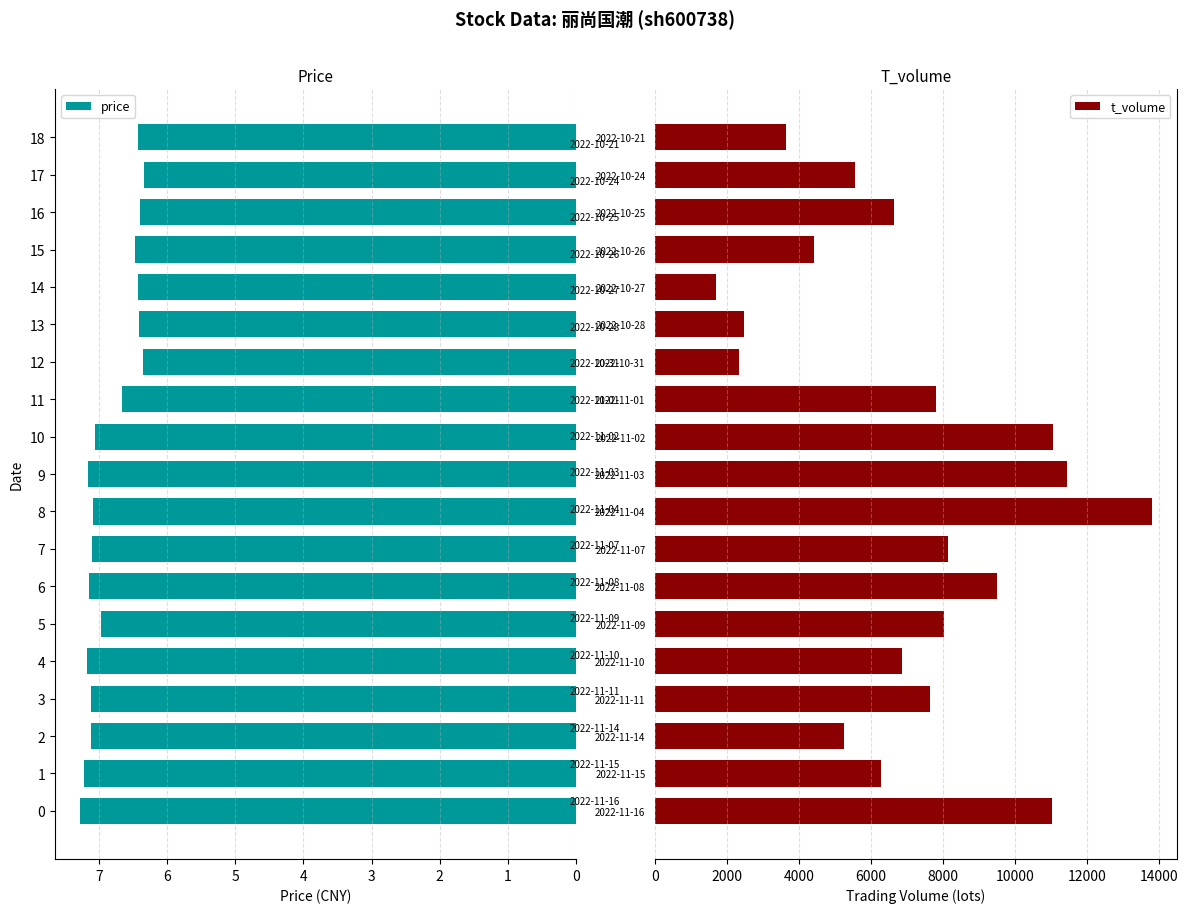

Which has a higher value, 9 or 5?

9